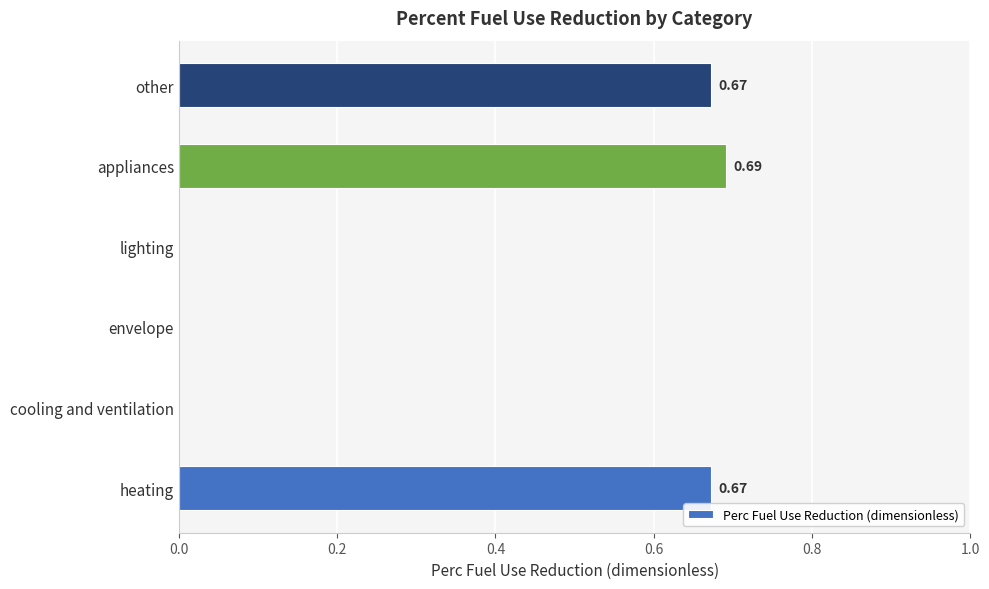

What is the change in value from heating to envelope?

-0.7